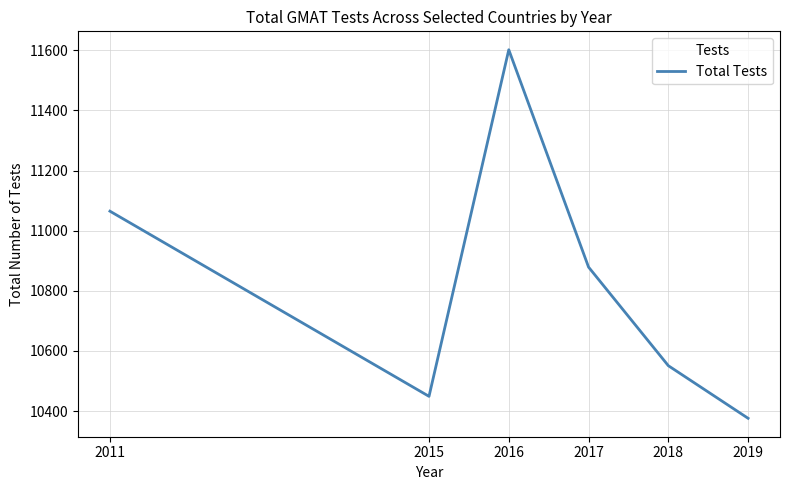

How many lines are shown in the chart?

1